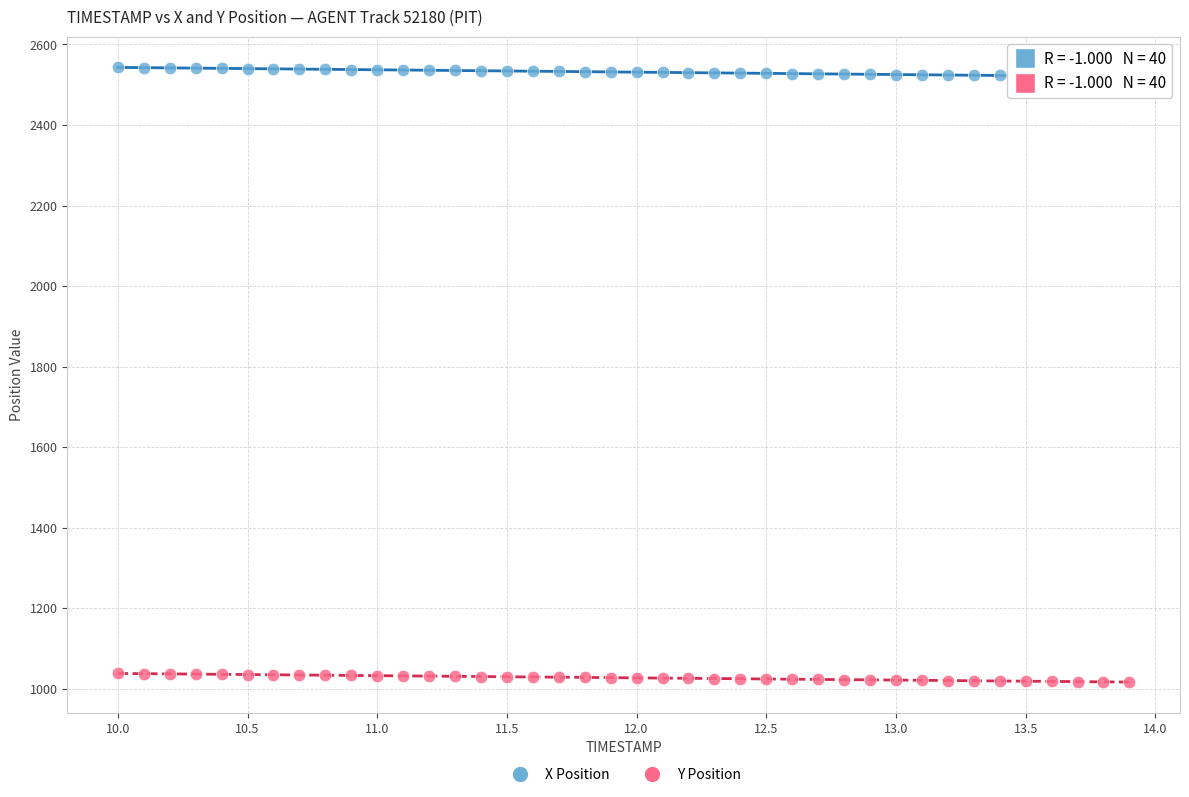

Across all data points, what is the range of Y values (max minus min)?

1526.3